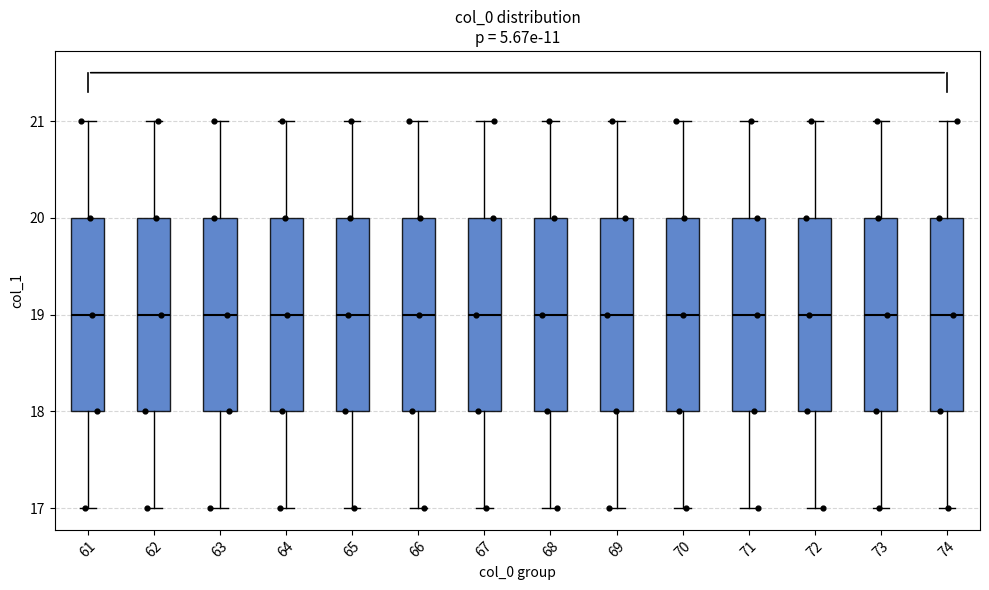

Reading left to right, transcribe this box plot: for each box, give where its median line is, the range the box spans, and where its two whiskers end, as read against the y-axis. The values are not printed on the chart, so give them approximately, as read against the axis.

61: median 19, box 18 to 20, whiskers 17 to 21
62: median 19, box 18 to 20, whiskers 17 to 21
63: median 19, box 18 to 20, whiskers 17 to 21
64: median 19, box 18 to 20, whiskers 17 to 21
65: median 19, box 18 to 20, whiskers 17 to 21
66: median 19, box 18 to 20, whiskers 17 to 21
67: median 19, box 18 to 20, whiskers 17 to 21
68: median 19, box 18 to 20, whiskers 17 to 21
69: median 19, box 18 to 20, whiskers 17 to 21
70: median 19, box 18 to 20, whiskers 17 to 21
71: median 19, box 18 to 20, whiskers 17 to 21
72: median 19, box 18 to 20, whiskers 17 to 21
73: median 19, box 18 to 20, whiskers 17 to 21
74: median 19, box 18 to 20, whiskers 17 to 21